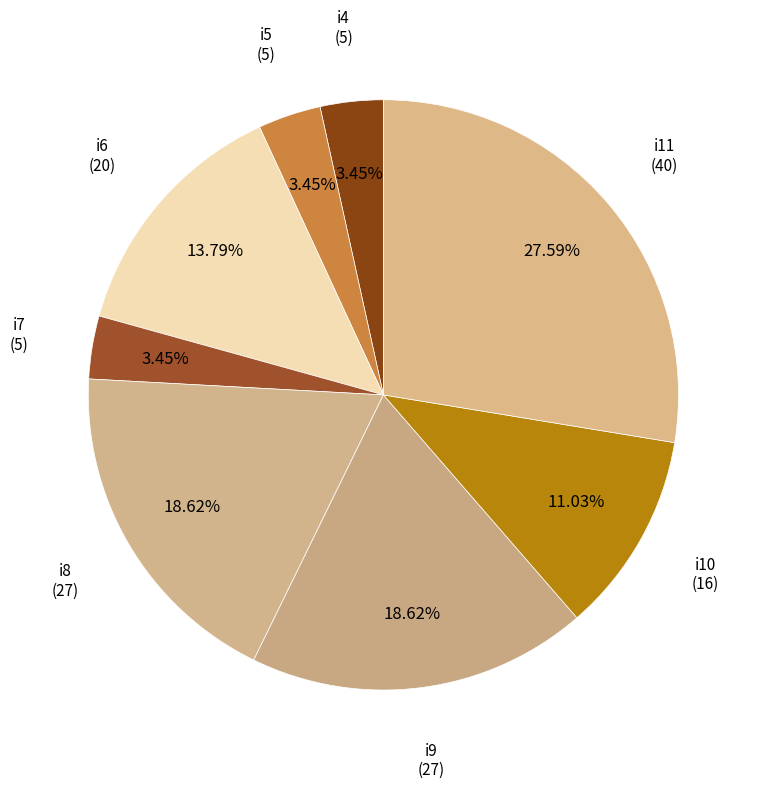

Which category has the biggest portion of the pie?

i11